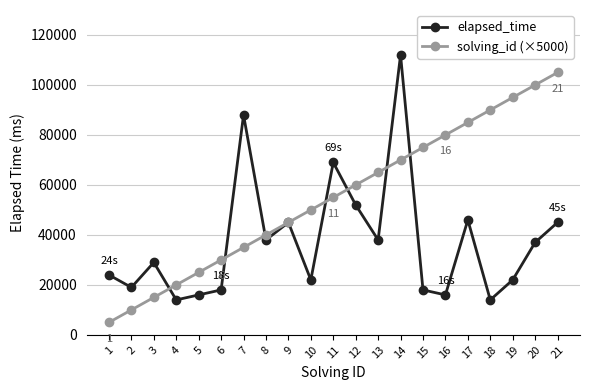

What is the spread (max minus min) of values at 18?

76000